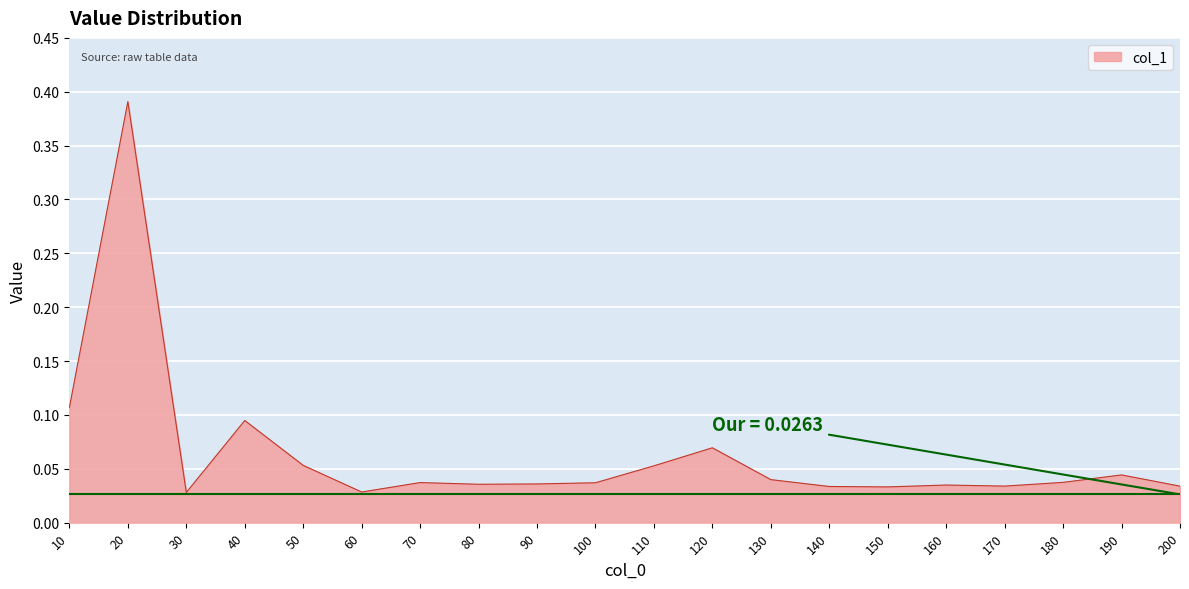

Which has a higher value, 120 or 160?

120